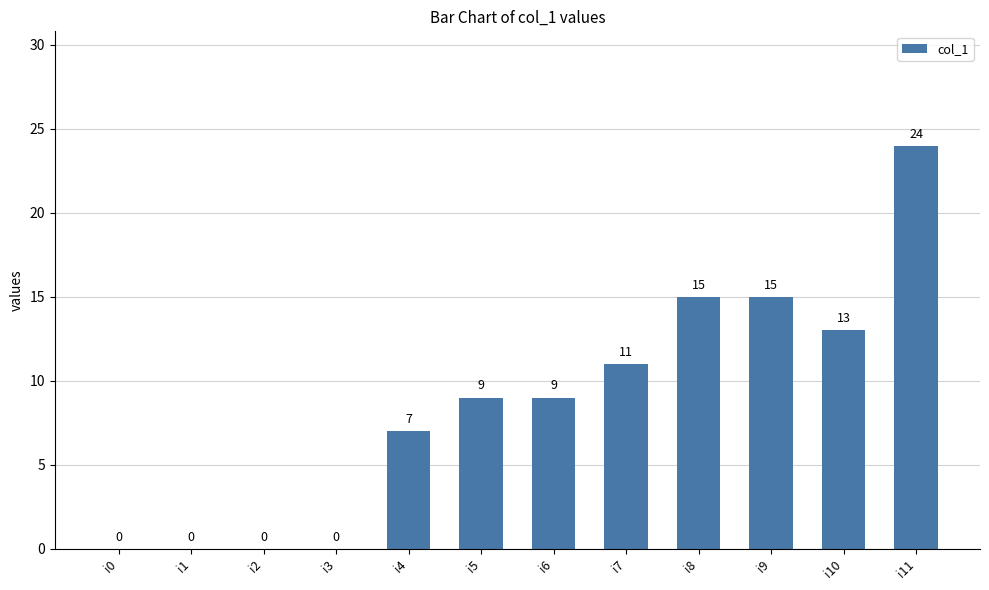

Is it true that the value at i10 is 21?

False